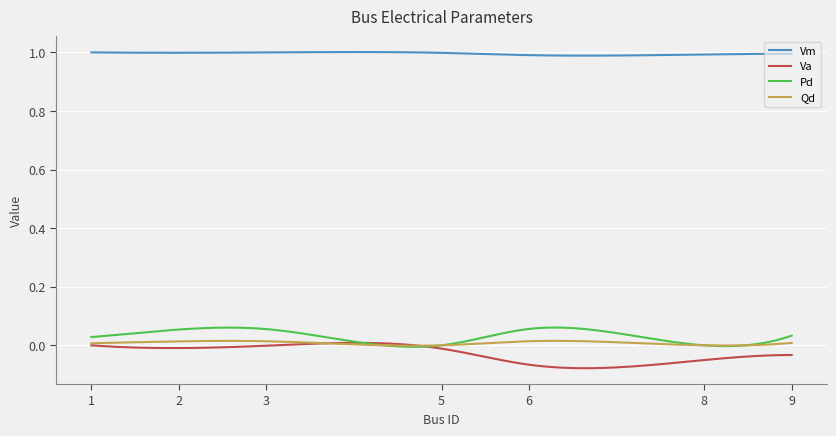

In Pd, how many points are lower than both neighbors (excluding endpoints)?

2